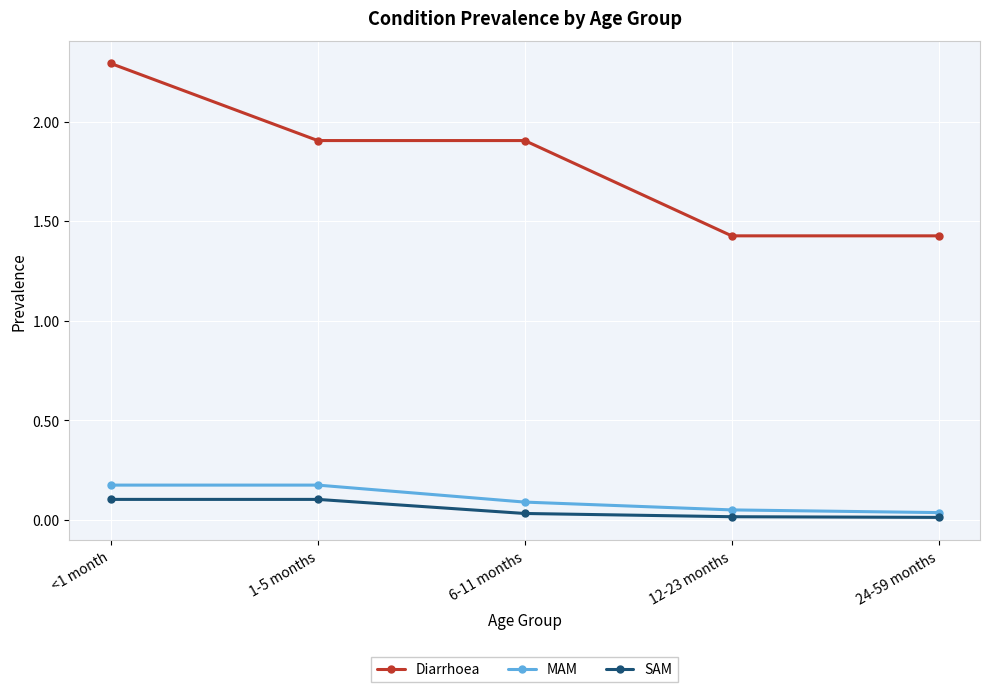

Is it true that SAM equals 0.1 at 1-5 months?

True